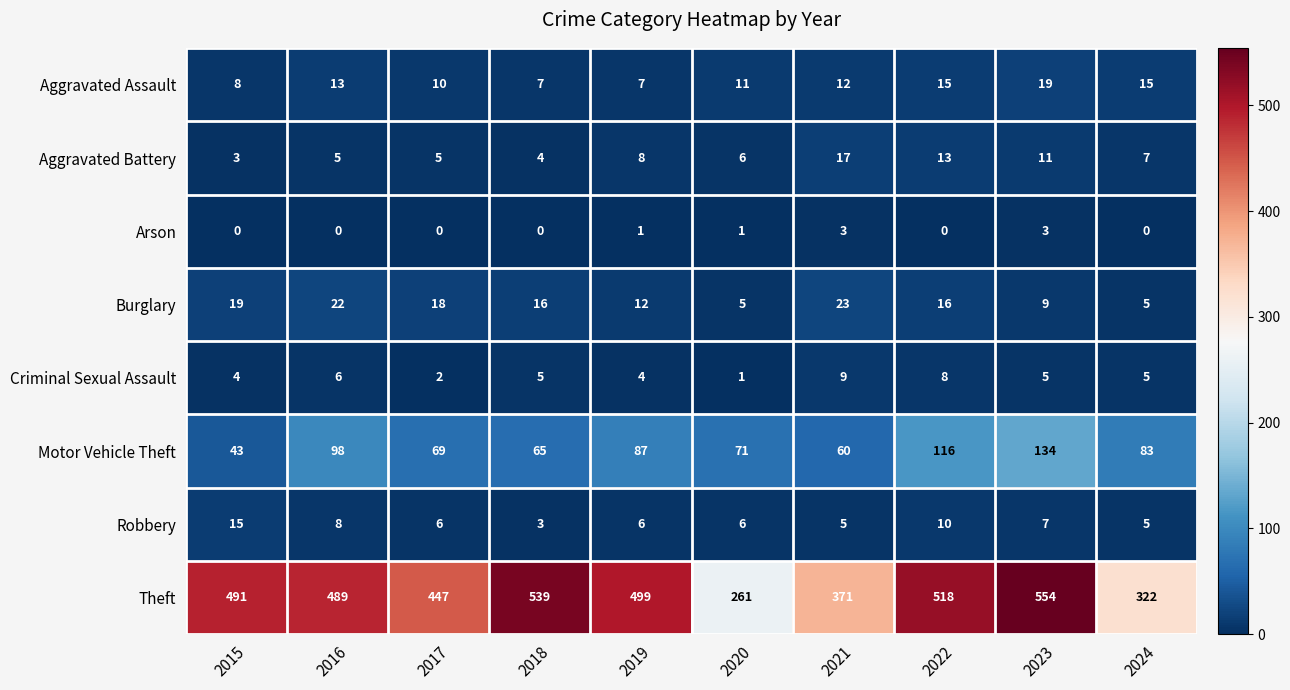

Count the number of data series in this chart.

8